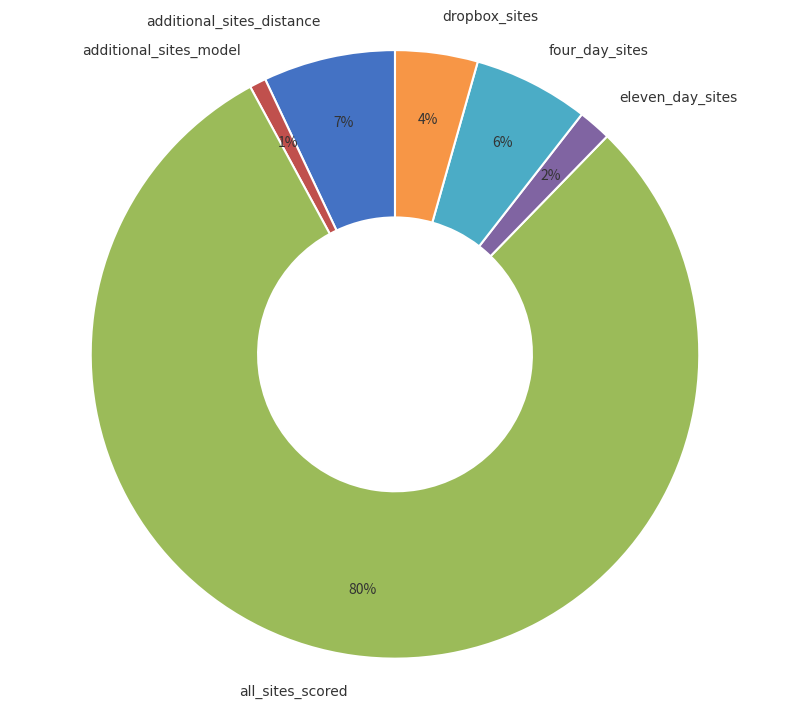

Combined, do additional_sites_model and eleven_day_sites account for over 50%?

No